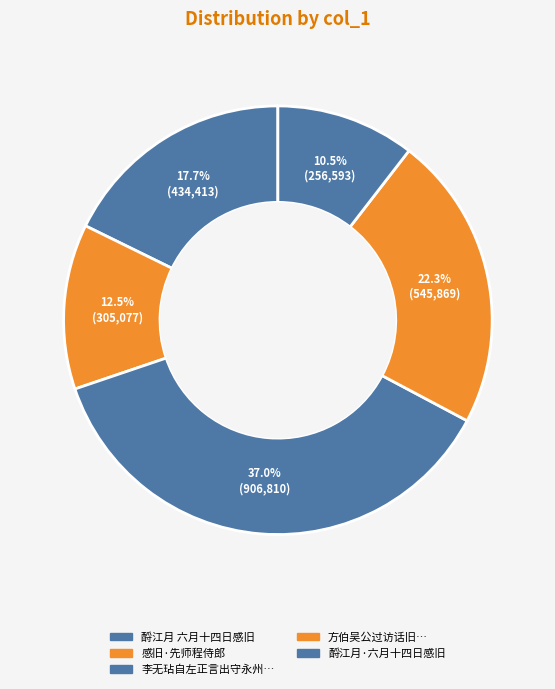

How many segments does this pie chart have?

5